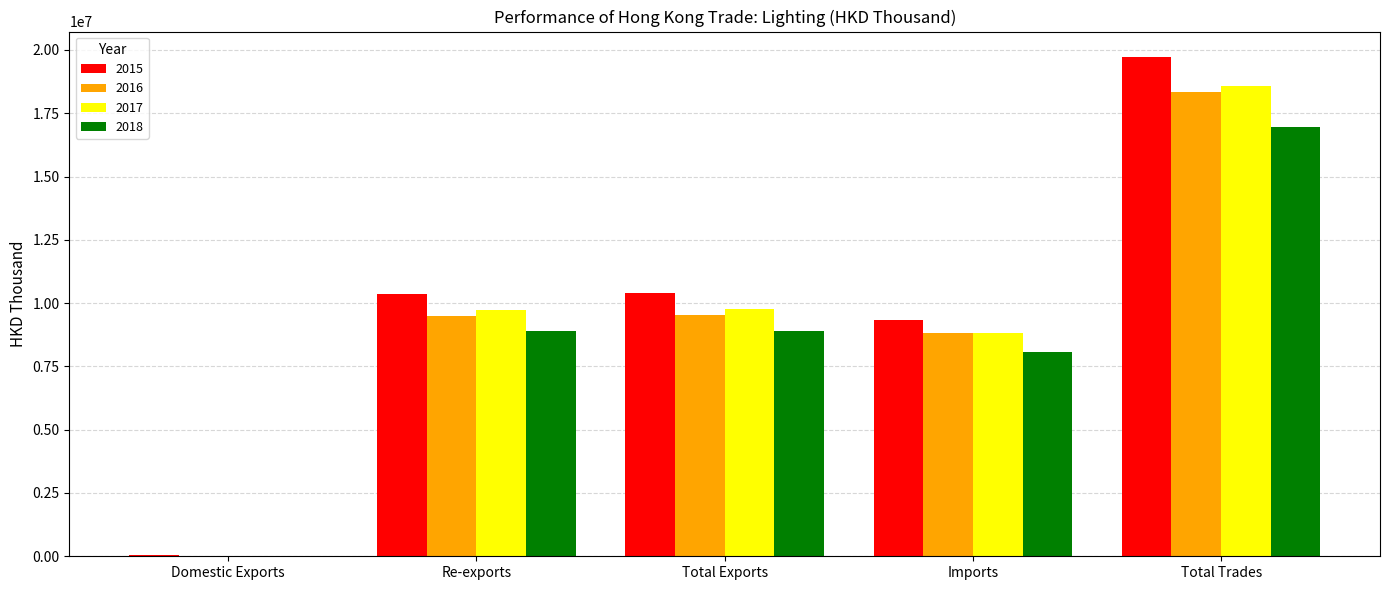

At which label does 2015 first exceed 10355424?

Re-exports